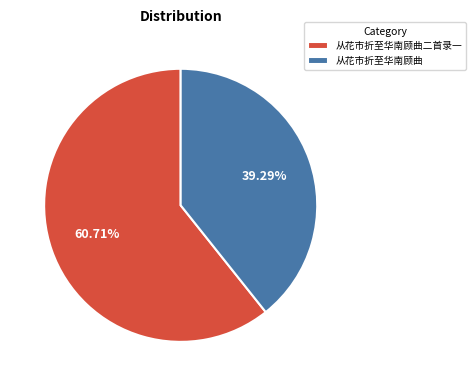

How many segments does this pie chart have?

2